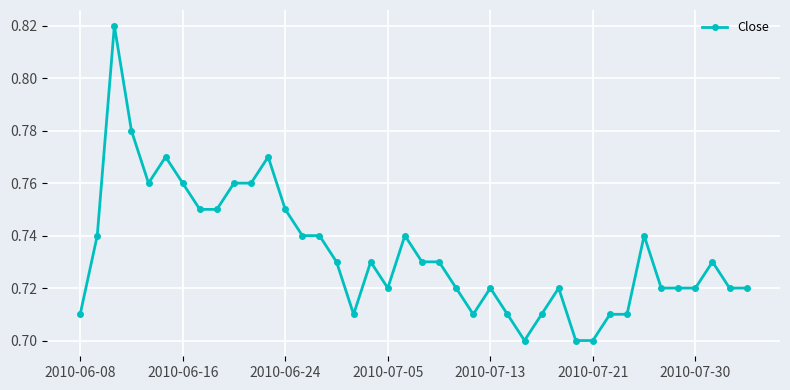

What is the sum of all values?

29.3